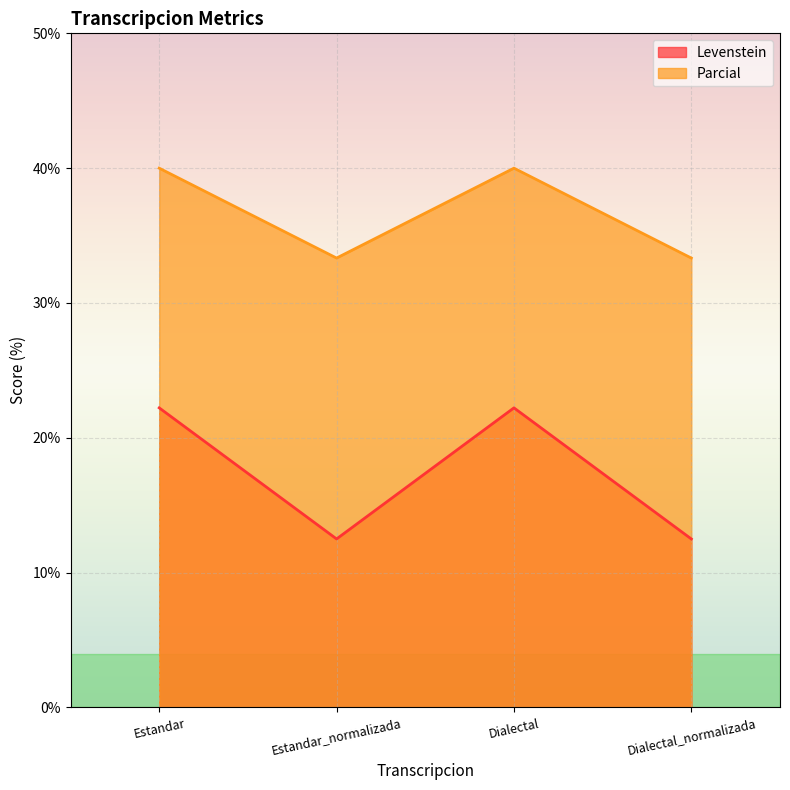

Does the chart display data point markers on the line(s)?

No